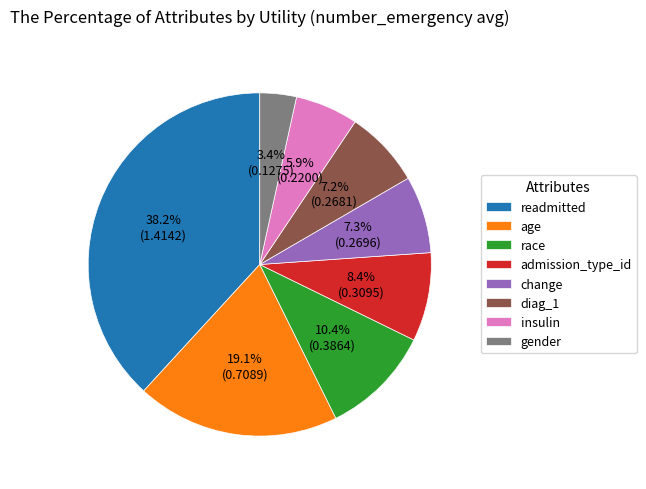

How many segments does this pie chart have?

8